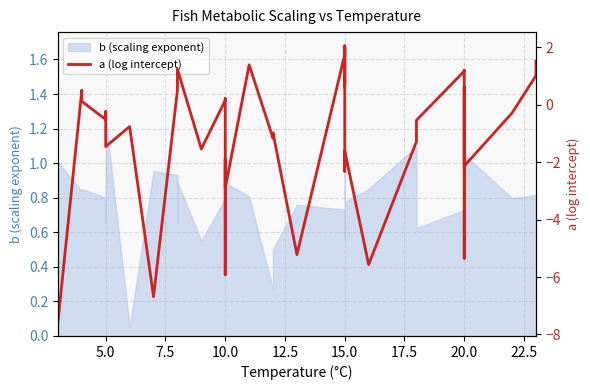

Does the chart have visible grid lines?

Yes